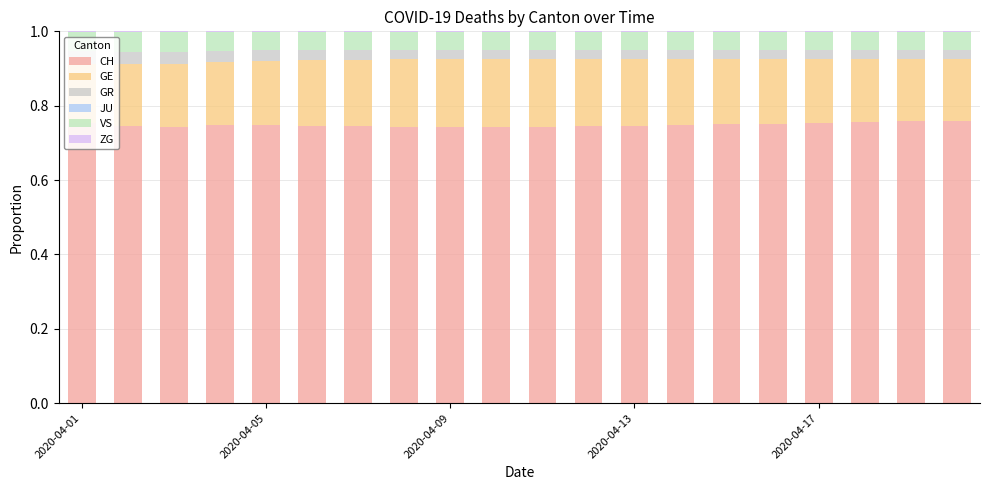

Does the chart contain stacked bars?

Yes